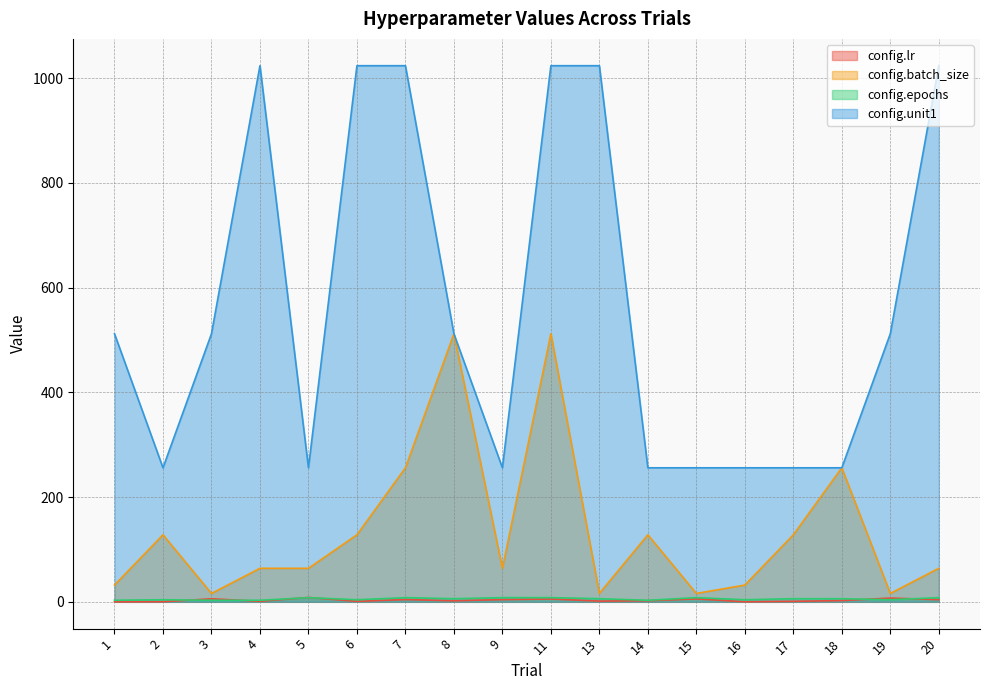

Reading left to right, what are all the values shown in this chart?

config.lr: 0.0	0.3	5.8	1.1	8.4	0.9	4.3	2.0	4.2	5.4	1.4	2.1	5.6	0.1	1.0	2.4	7.2	4.1
config.batch_size: 32.0	128.0	16.0	64.0	64.0	128.0	256.0	512.0	64.0	512.0	16.0	128.0	16.0	32.0	128.0	256.0	16.0	64.0
config.epochs: 3.0	4.0	3.0	3.0	8.0	4.0	8.0	6.0	8.0	8.0	6.0	3.0	8.0	4.0	6.0	6.0	4.0	8.0
config.unit1: 512.0	256.0	512.0	1024.0	256.0	1024.0	1024.0	512.0	256.0	1024.0	1024.0	256.0	256.0	256.0	256.0	256.0	512.0	1024.0